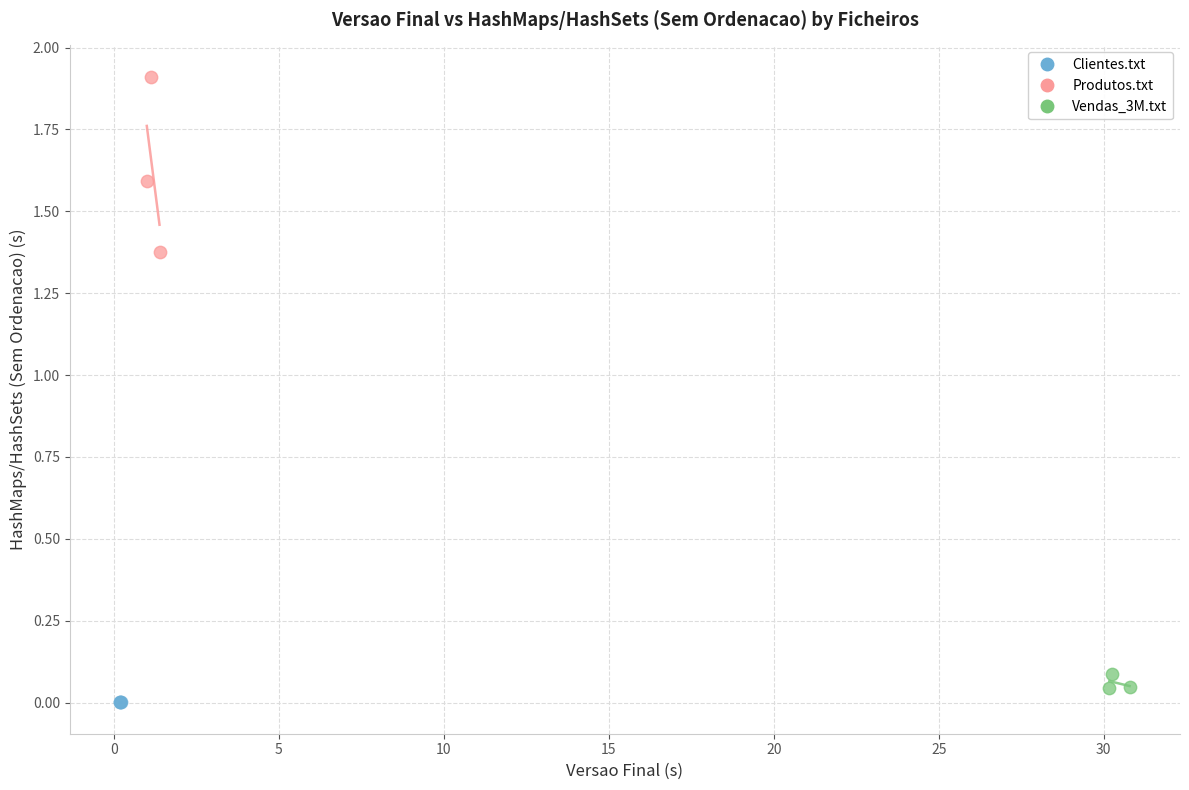

Which series reaches the minimum Y coordinate?

Clientes.txt